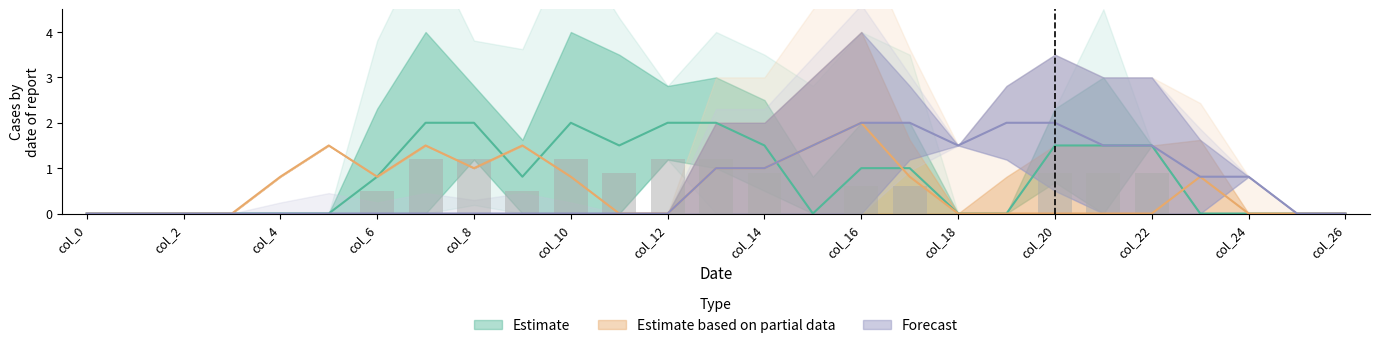

What is the greatest value displayed?

2.0